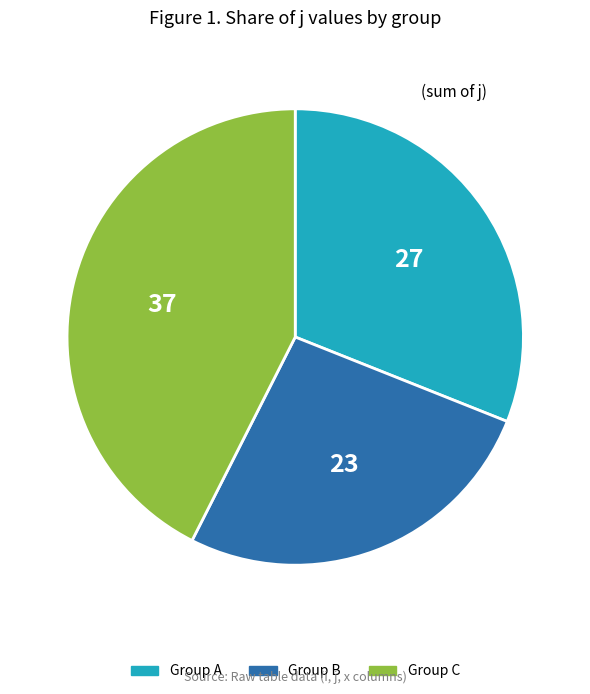

Combined, do Group A and Group B account for over 50%?

Yes